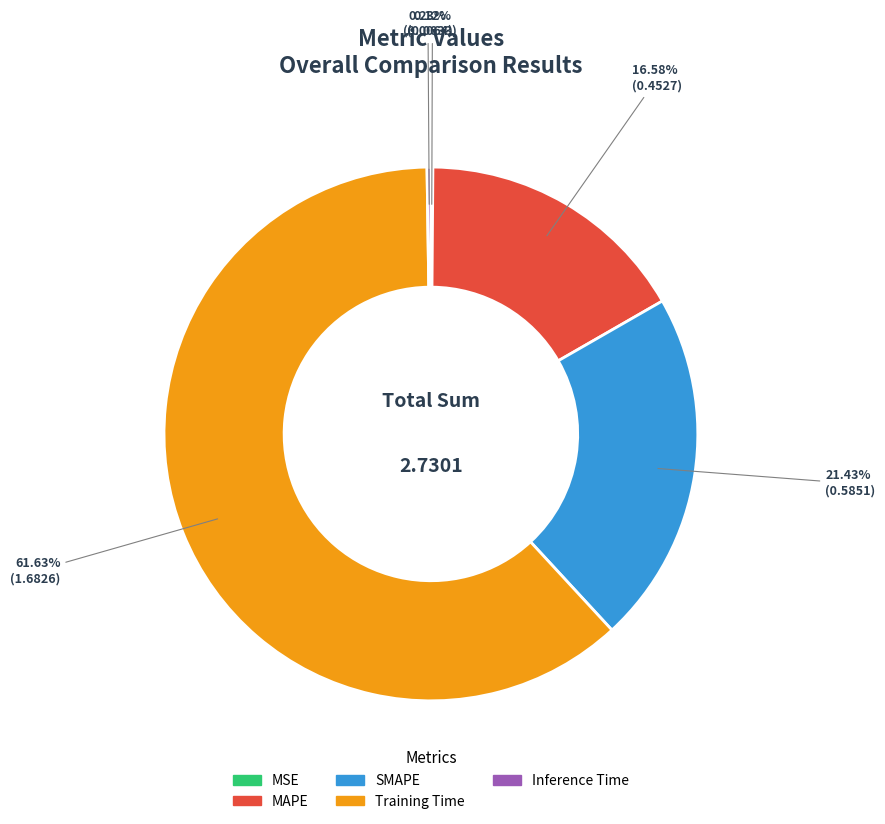

Is there a majority slice in this chart?

Yes